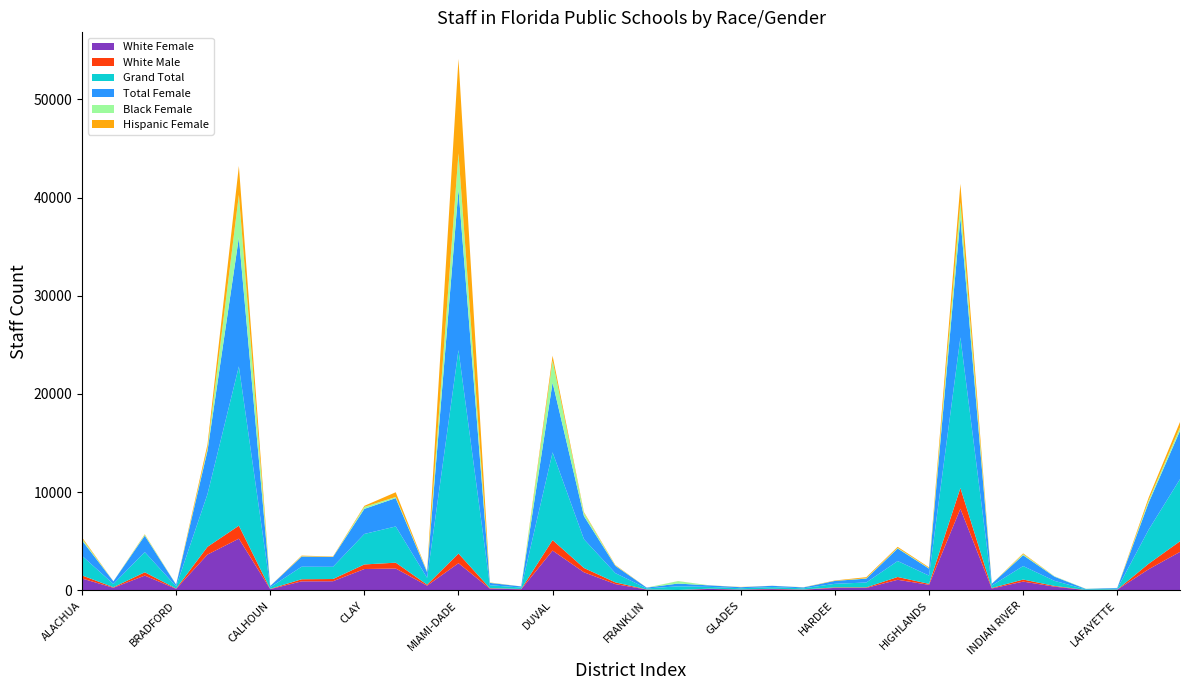

Reading left to right, what are all the values shown in this chart?

White Female: 1203	263	1501	152	3646	5264	121	916	926	2170	2223	477	2763	173	109	4051	1839	637	76	22	143	78	123	71	248	244	1073	563	8311	186	890	375	23	71	2145	3916
White Male: 317	53	339	35	789	1321	27	213	227	467	594	101	984	49	28	1067	438	174	16	11	27	9	35	17	53	57	288	97	2112	52	209	73	10	11	560	1083
Grand Total: 1993	329	2059	215	5374	16228	161	1278	1245	3106	3690	698	20729	302	145	8939	2932	944	102	375	180	124	171	116	362	497	1623	842	15350	243	1375	517	62	87	3469	6327
Total Female: 1568	273	1667	173	4420	13136	130	1028	996	2557	2886	576	16360	234	114	7109	2348	741	82	282	152	107	132	93	296	395	1275	710	12161	188	1100	425	46	74	2752	4925
Black Female: 194	4	101	18	257	4334	3	35	13	200	116	72	3676	24	1	2234	321	39	2	244	3	12	4	16	7	38	60	44	1607	0	105	40	20	2	236	336
Hispanic Female: 122	5	44	1	390	2947	1	66	40	108	482	21	9622	22	1	499	85	50	2	8	6	16	2	6	38	109	111	84	1873	0	86	5	1	1	275	562